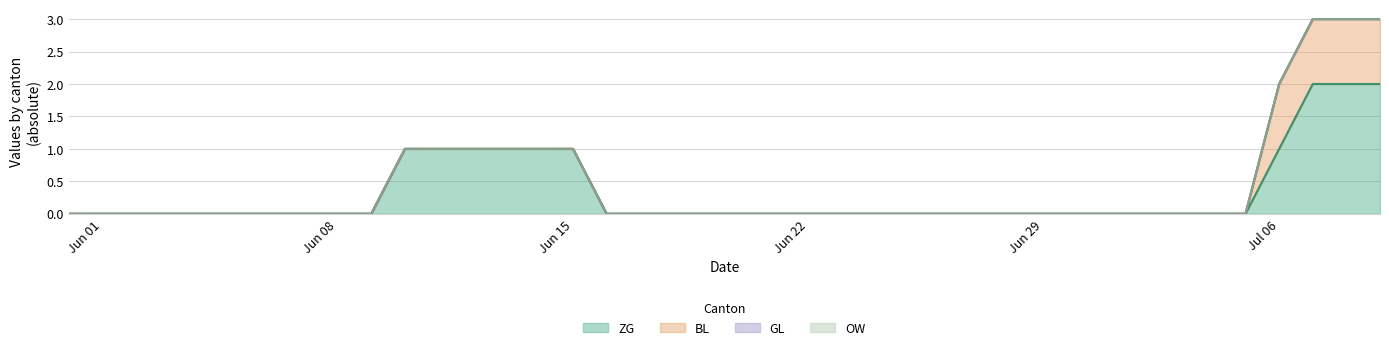

True or false: BL has a value of 0 at 2020-06-06.

False